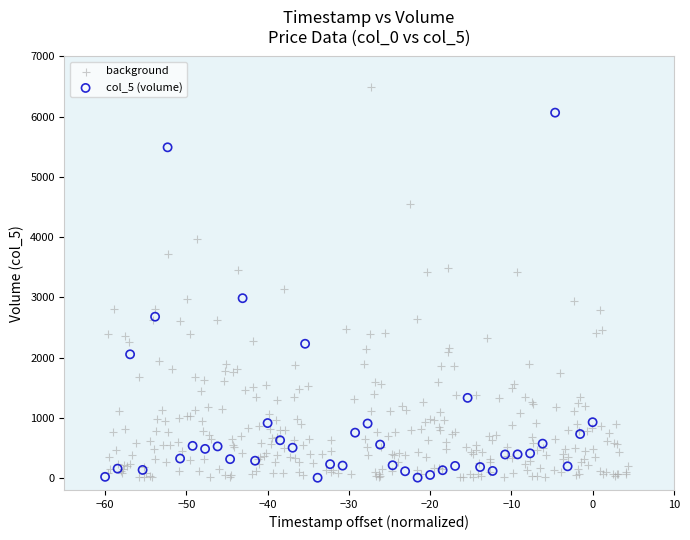

Which series reaches the maximum Y coordinate?

background